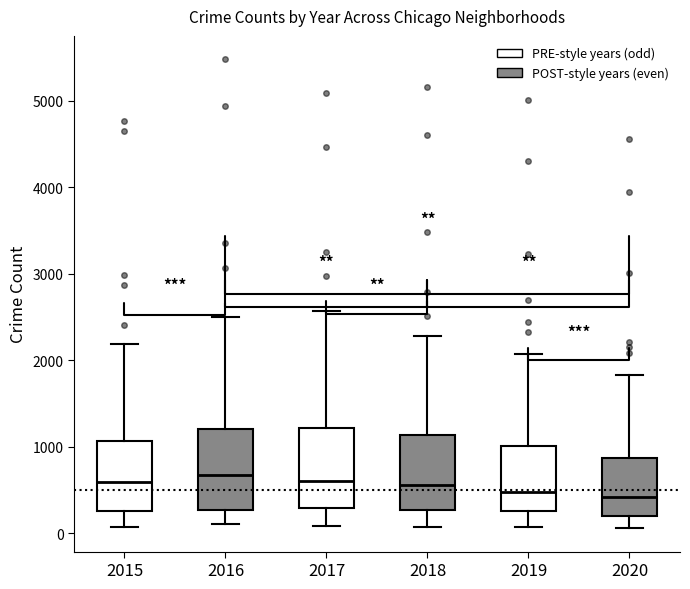

Where does the median line of the box at x = 2015 sit on the y-axis? The values are not printed on the chart, so give them approximately, as read against the axis.

600